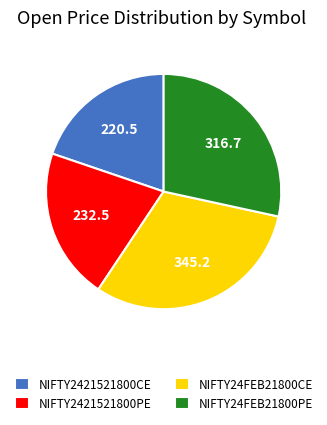

What is the largest slice in the pie chart?

NIFTY24FEB21800CE